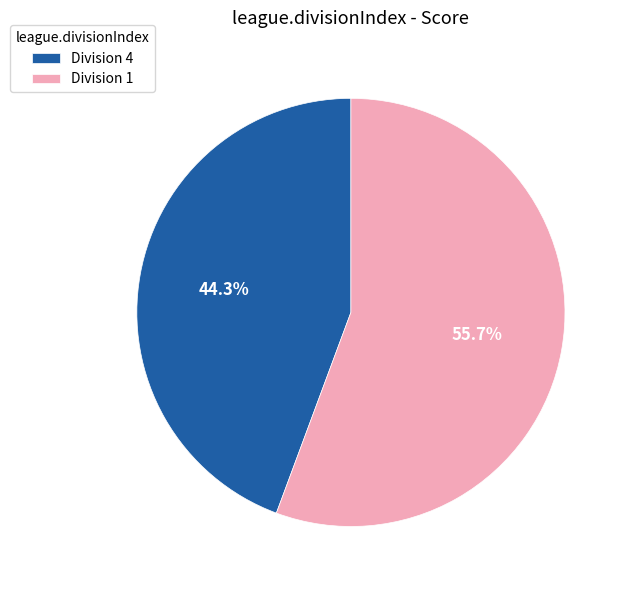

Which category has the biggest portion of the pie?

Division 1